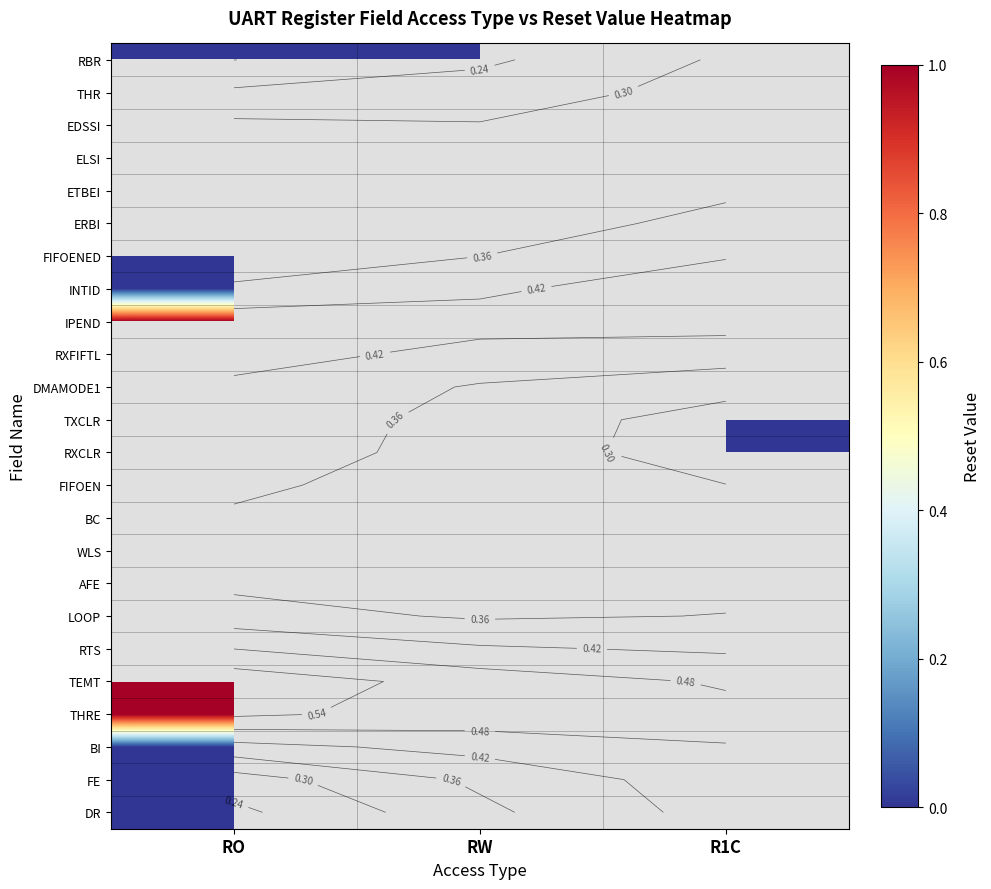

Count the number of categories in the chart.

3